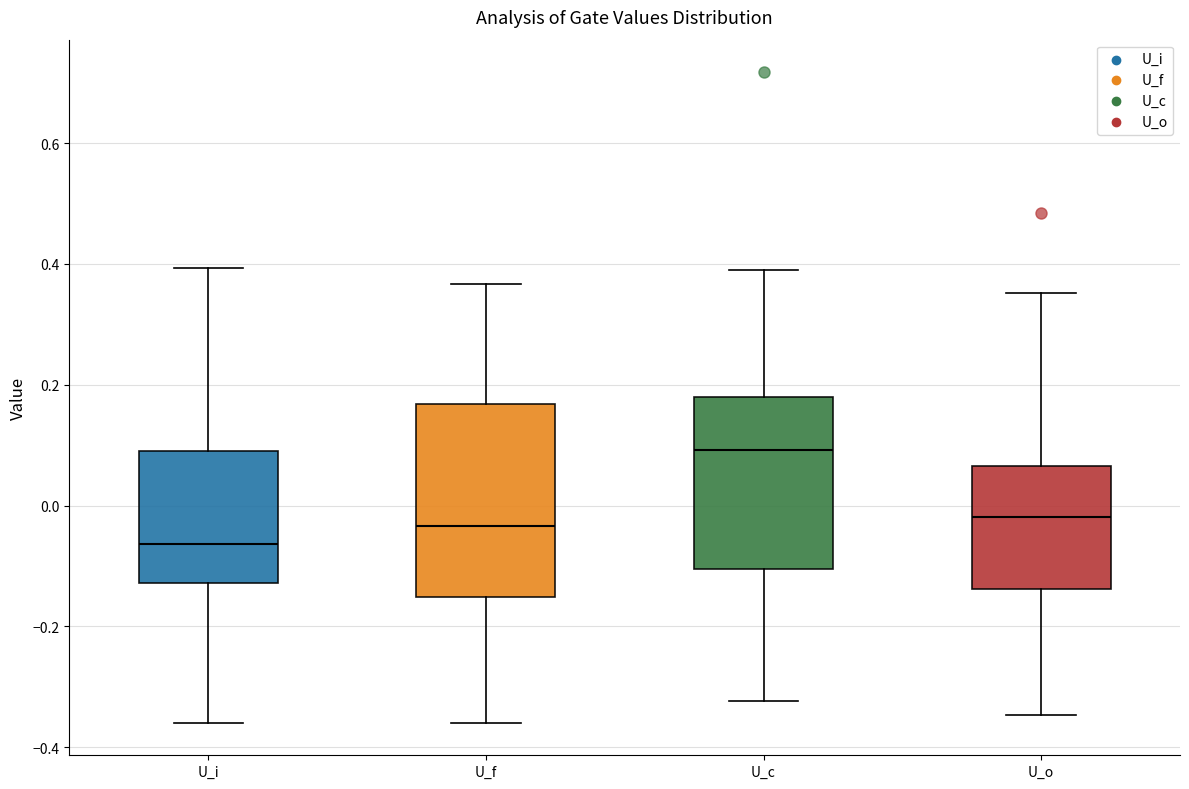

Which box has the highest median line?

U_c